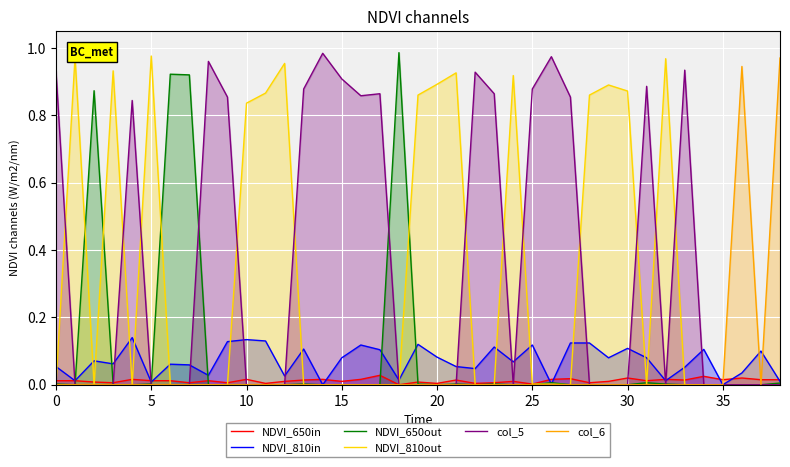

What are all the series names shown in the legend?

NDVI_650in, NDVI_810in, NDVI_650out, NDVI_810out, col_5, col_6